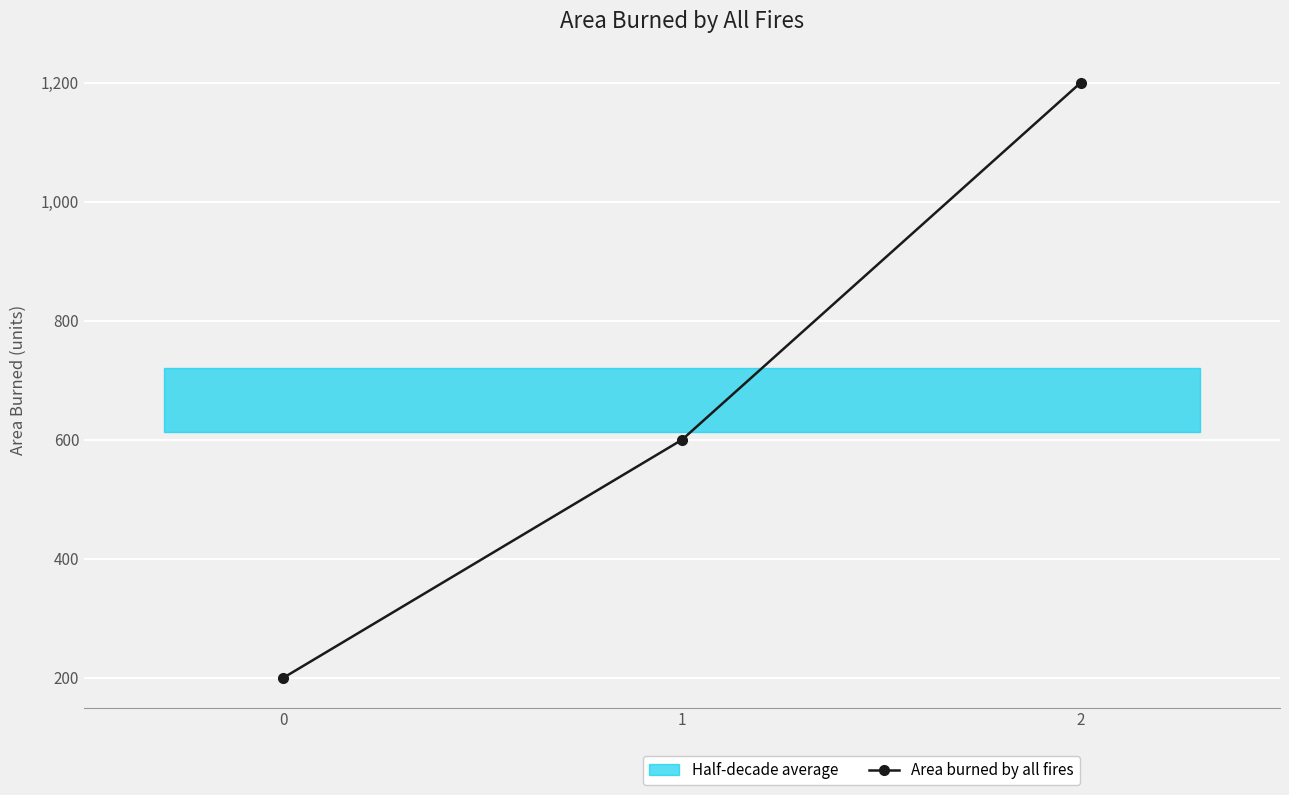

Reading left to right, extract all data points from this chart.

200	600	1200